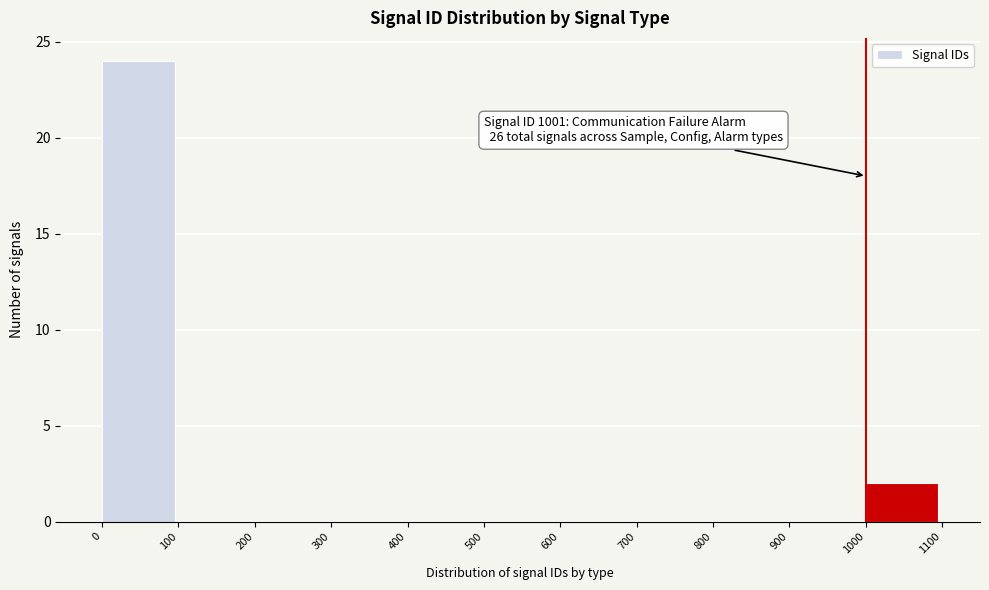

Over which range of the x-axis is the bar tallest?

0 to 100